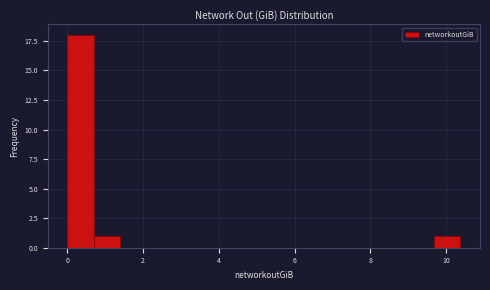

Around what value on the x-axis is the tallest bar? Give the approximate position of its centre, as read against the axis.

0.4